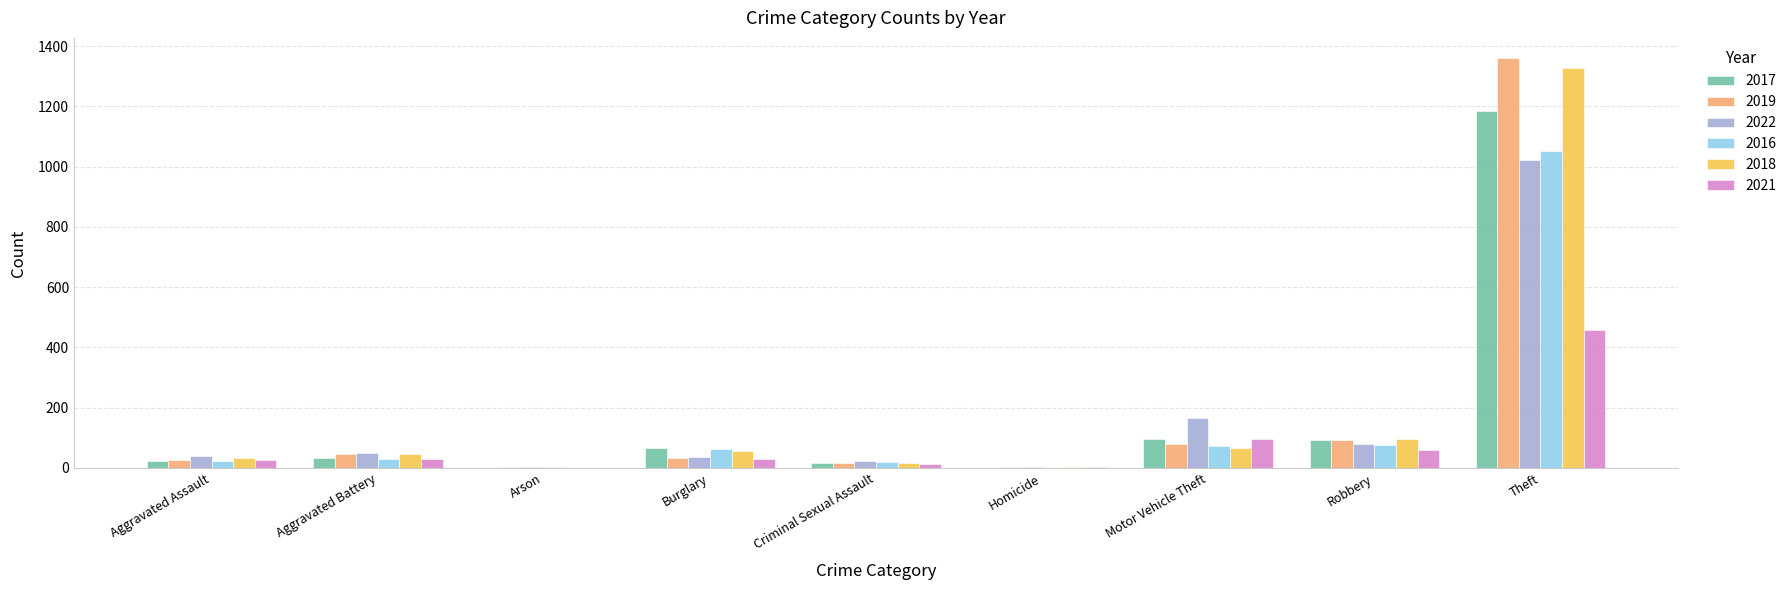

At which category is the sum across all series the highest?

Theft